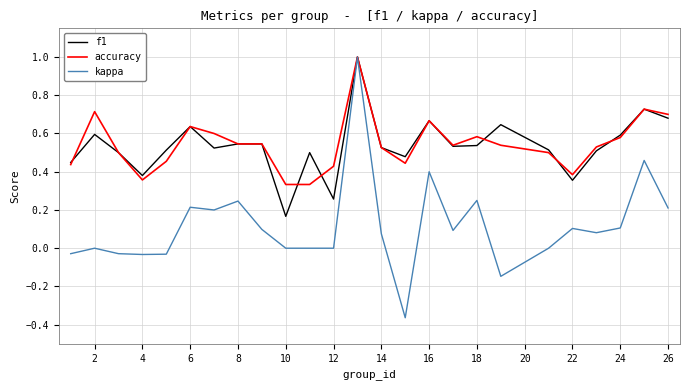

What is the maximum value shown in the chart?

1.0